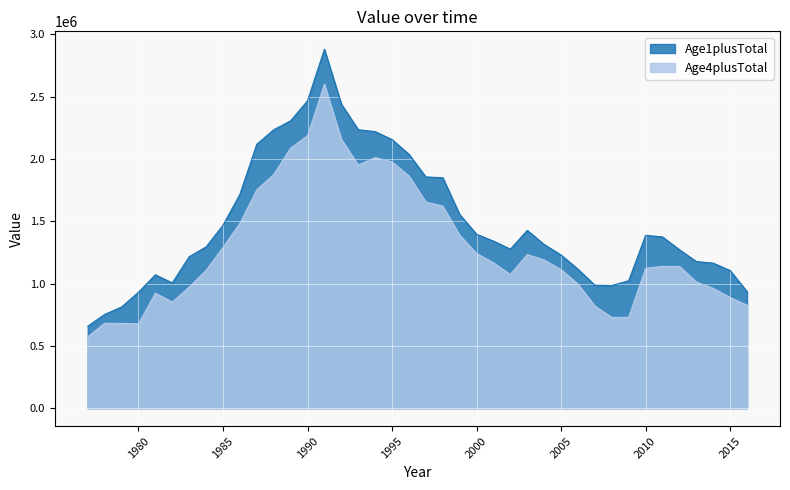

What is the maximum value shown in the chart?

2880111.3